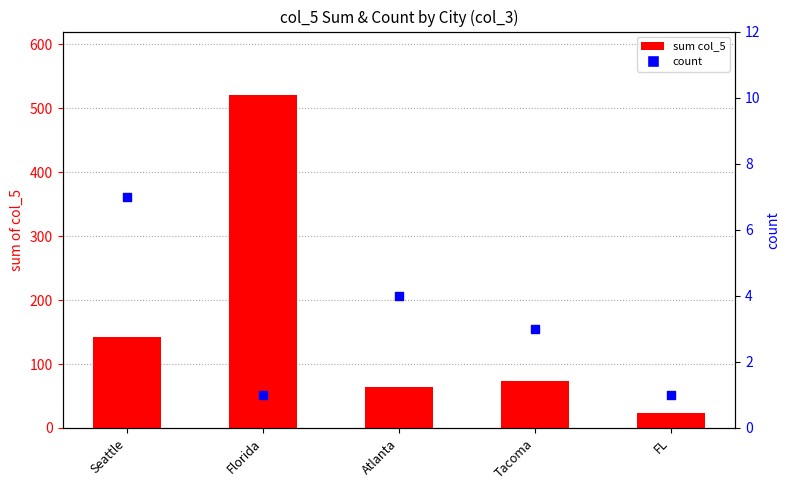

What are all the series names shown in the legend?

sum col_5, count